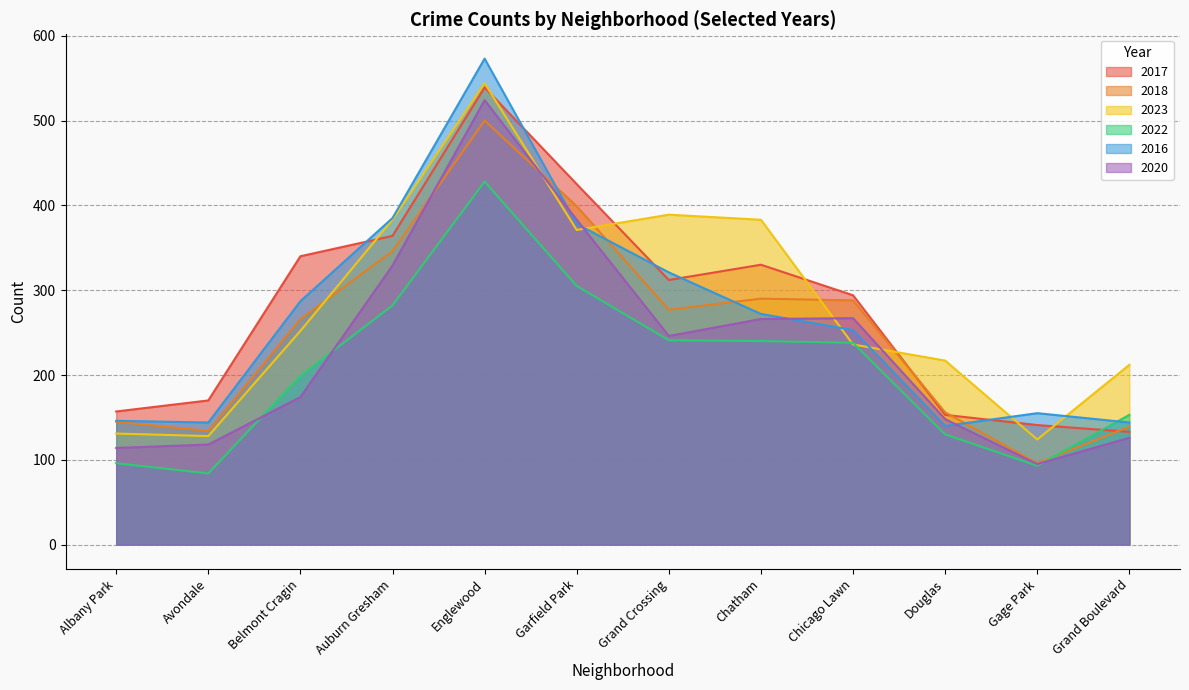

Where is the first local minimum for 2016?

Avondale